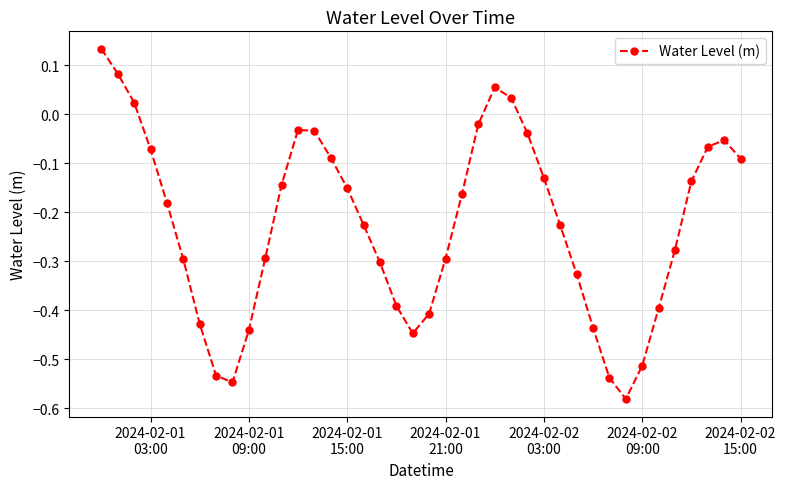

What is the difference between the maximum and minimum values?

0.7